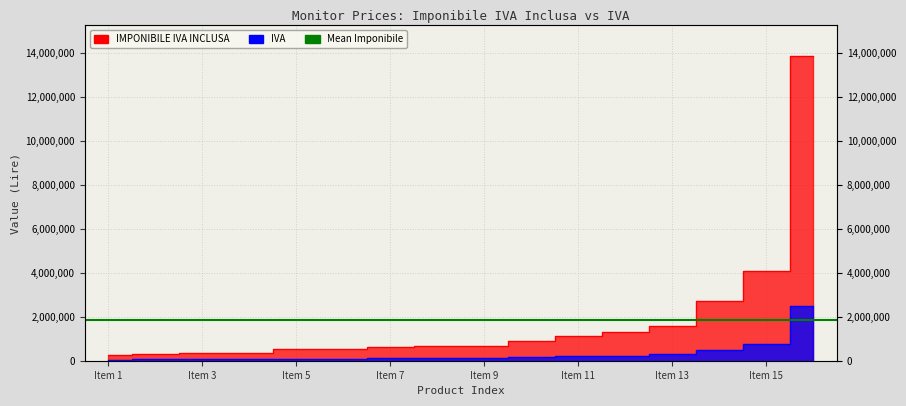

True or false: IMPONIBILE IVA INCLUSA has a value of 916754.4 at Item 5.

False